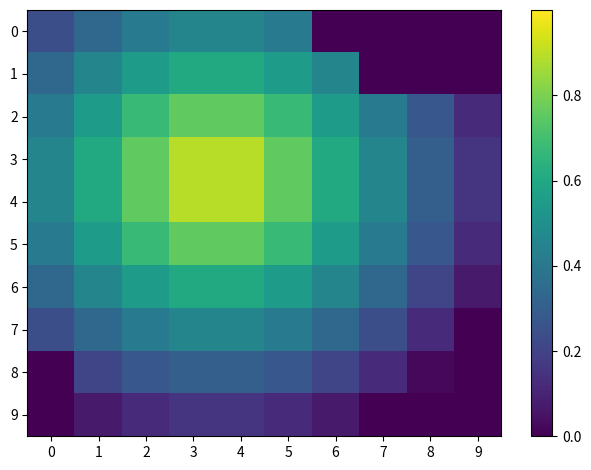

Reading right to left, transcribe all the data shown in this chart.

0: 9=0.0	8=0.0	7=0.0	6=0.0	5=0.4	4=0.5	3=0.5	2=0.4	1=0.3	0=0.2
1: 9=0.0	8=0.0	7=0.0	6=0.5	5=0.6	4=0.6	3=0.6	2=0.6	1=0.5	0=0.3
2: 9=0.1	8=0.3	7=0.4	6=0.6	5=0.7	4=0.8	3=0.8	2=0.7	1=0.6	0=0.4
3: 9=0.2	8=0.3	7=0.5	6=0.6	5=0.8	4=0.9	3=0.9	2=0.8	1=0.6	0=0.5
4: 9=0.2	8=0.3	7=0.5	6=0.6	5=0.8	4=0.9	3=0.9	2=0.8	1=0.6	0=0.5
5: 9=0.1	8=0.3	7=0.4	6=0.6	5=0.7	4=0.8	3=0.8	2=0.7	1=0.6	0=0.4
6: 9=0.1	8=0.2	7=0.3	6=0.5	5=0.6	4=0.6	3=0.6	2=0.6	1=0.5	0=0.3
7: 9=0.0	8=0.1	7=0.2	6=0.3	5=0.4	4=0.5	3=0.5	2=0.4	1=0.3	0=0.2
8: 9=0.0	8=0.0	7=0.1	6=0.2	5=0.3	4=0.3	3=0.3	2=0.3	1=0.2	0=0.0
9: 9=0.0	8=0.0	7=0.0	6=0.1	5=0.1	4=0.2	3=0.2	2=0.1	1=0.1	0=0.0